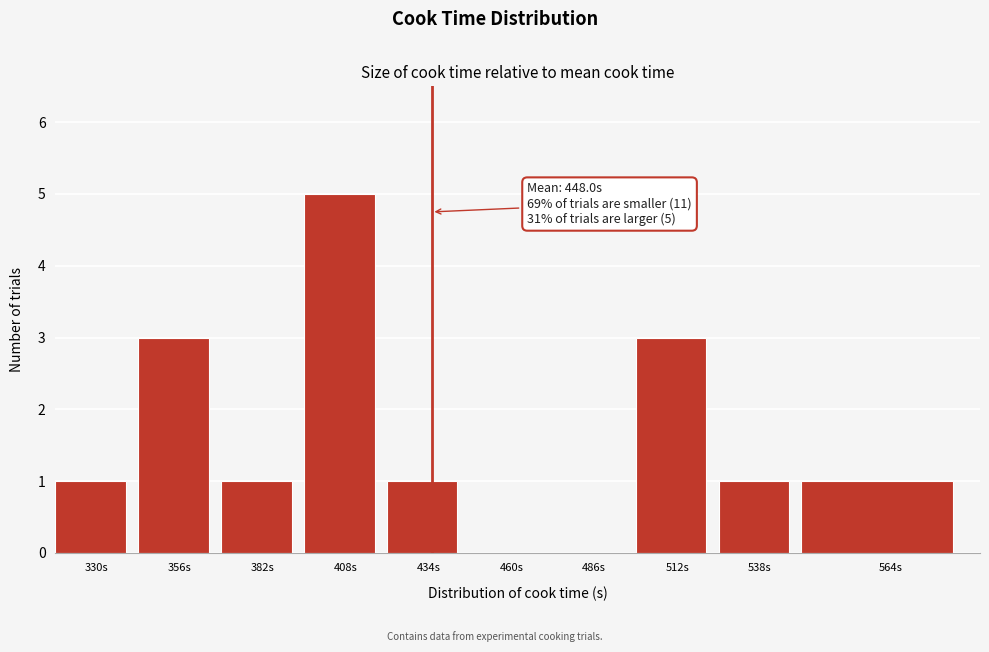

Reading left to right, what are all the values shown in this chart?

330s=1	356s=3	382s=1	408s=5	434s=1	460s=0	486s=0	512s=3	538s=1	564s=1